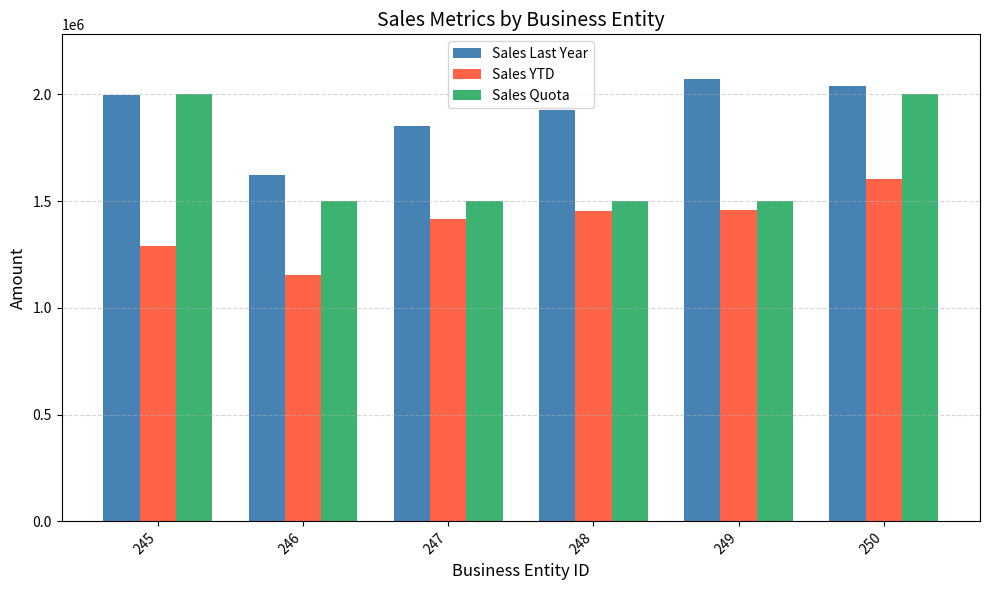

What is the difference between the maximum and minimum values in the Sales Last Year series?

453229.1